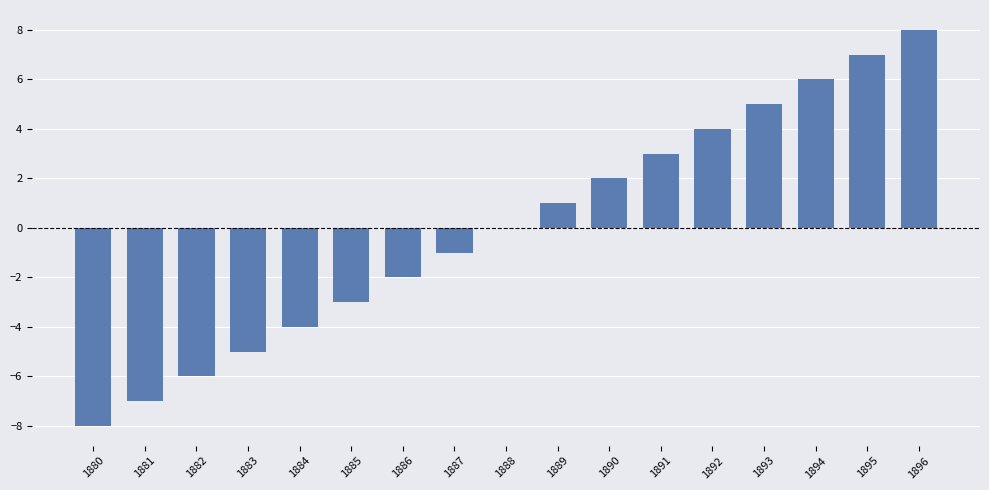

What is the ratio of the value at 1893 to the value at 1894?

0.8